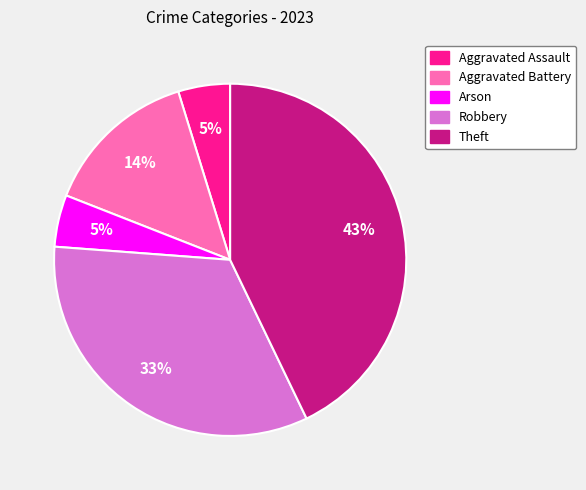

What is the largest slice in the pie chart?

Theft